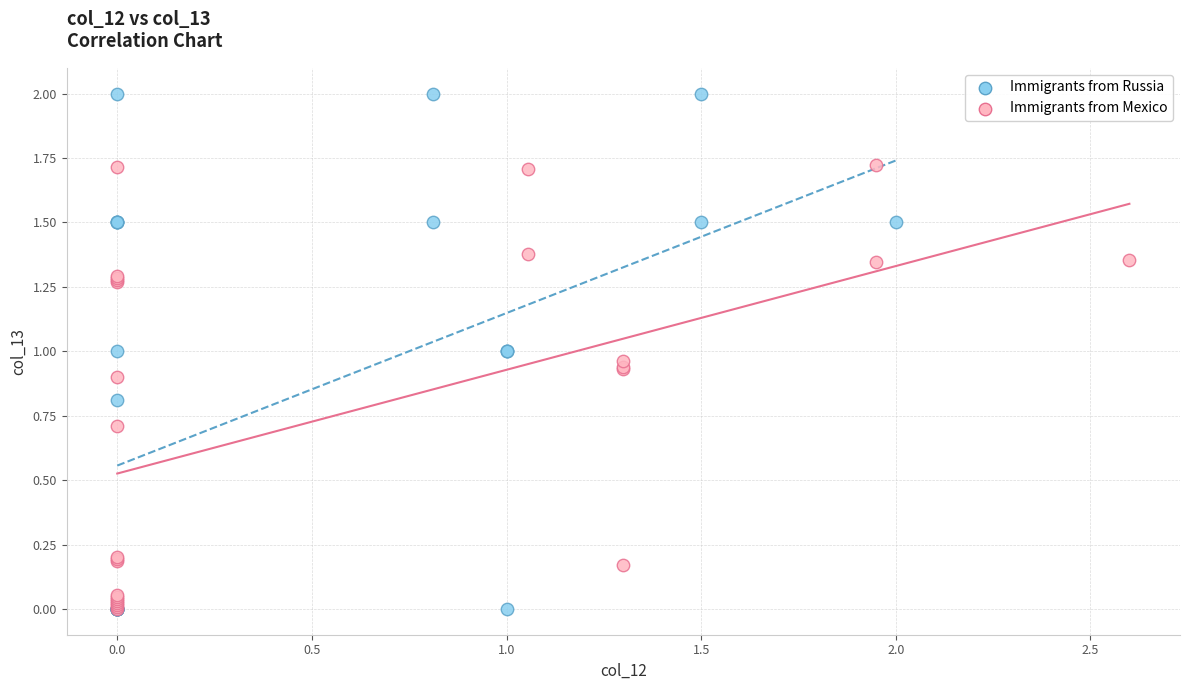

What are all the series names shown in the legend?

Immigrants from Russia, Immigrants from Mexico